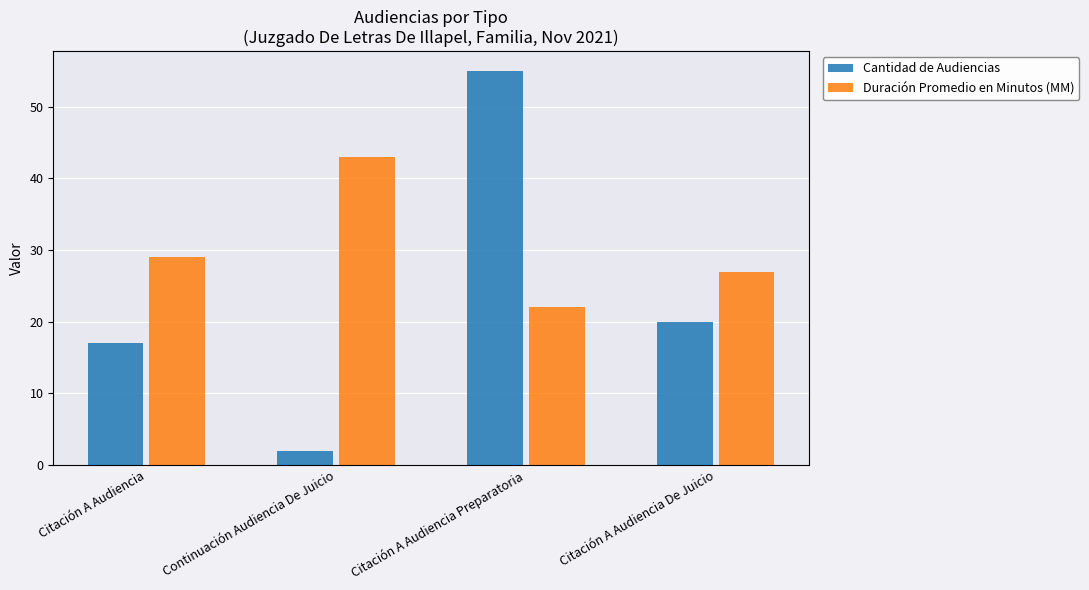

Reading right to left, extract all data points from this chart.

Cantidad de Audiencias: 20	55	2	17
Duración Promedio en Minutos (MM): 27	22	43	29